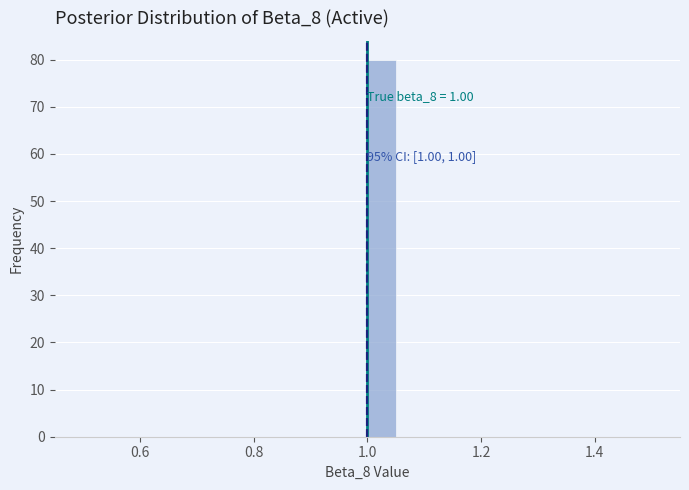

Read against the x-axis, roughly where is the centre of the tallest bar?

1.02